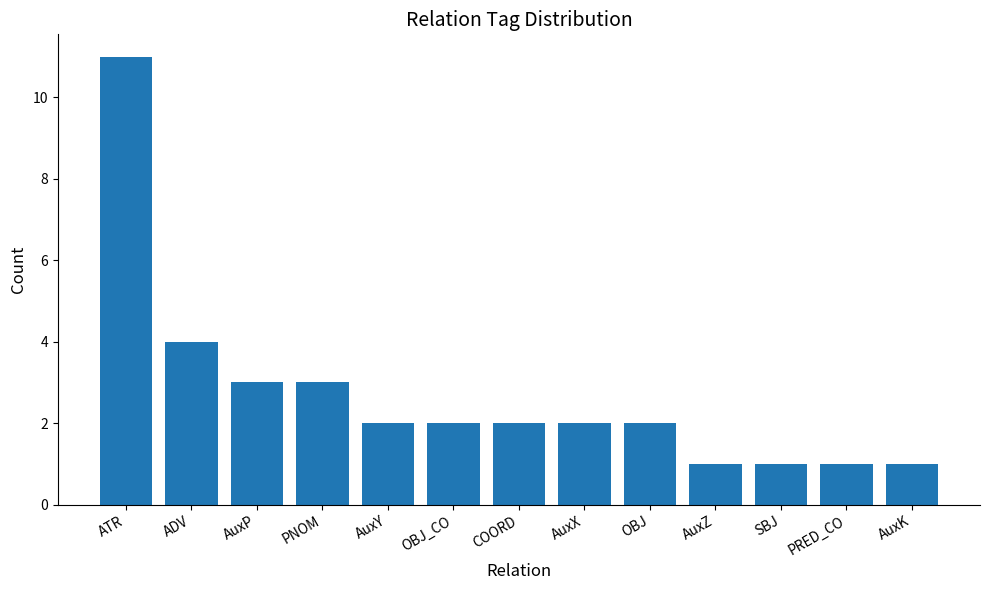

Which label corresponds to the largest value in the chart?

ATR